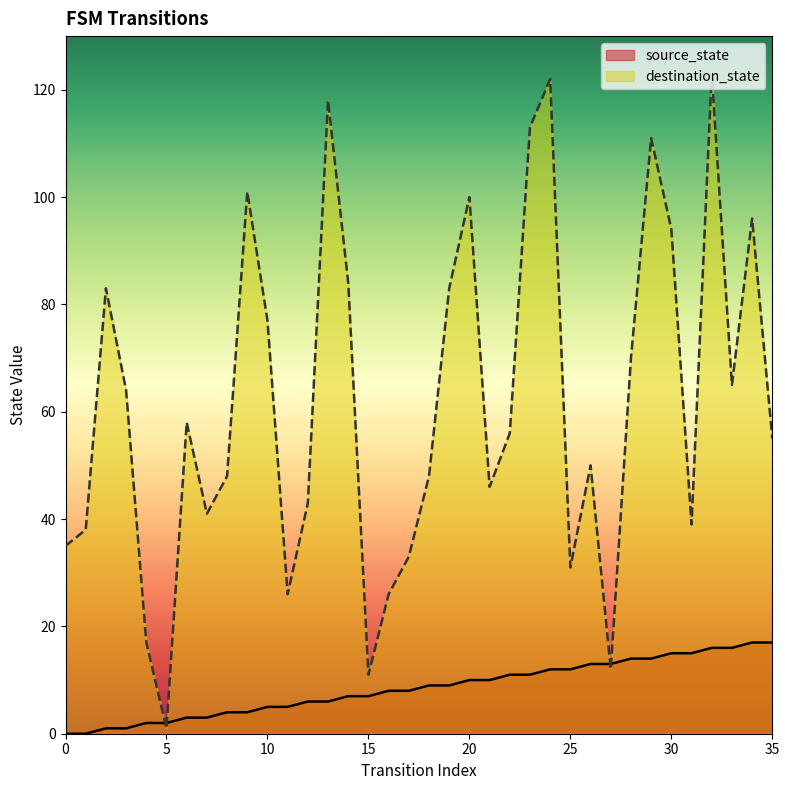

True or false: destination_state has more than 1 points higher than both neighbors.

True